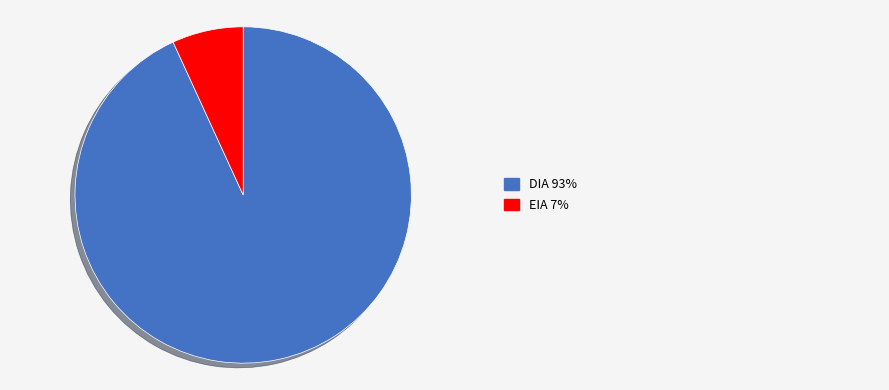

Is there any slice that represents more than half of the pie?

Yes